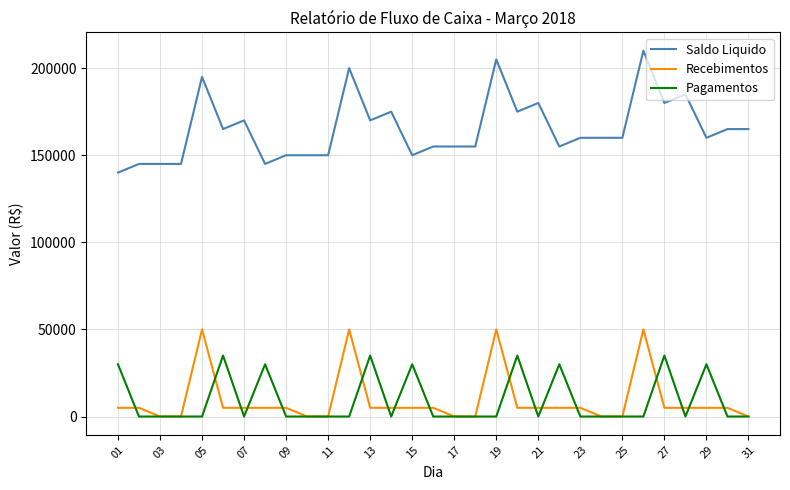

What is the highest value of the Saldo Liquido series?

210000